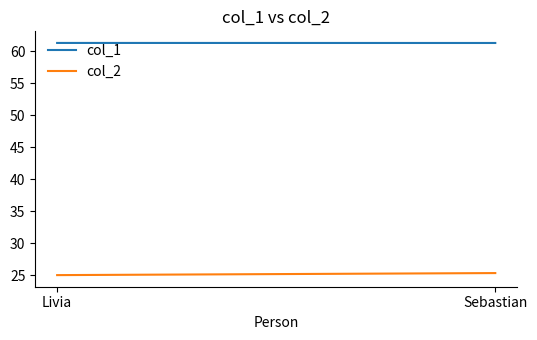

How many lines are shown in the chart?

2